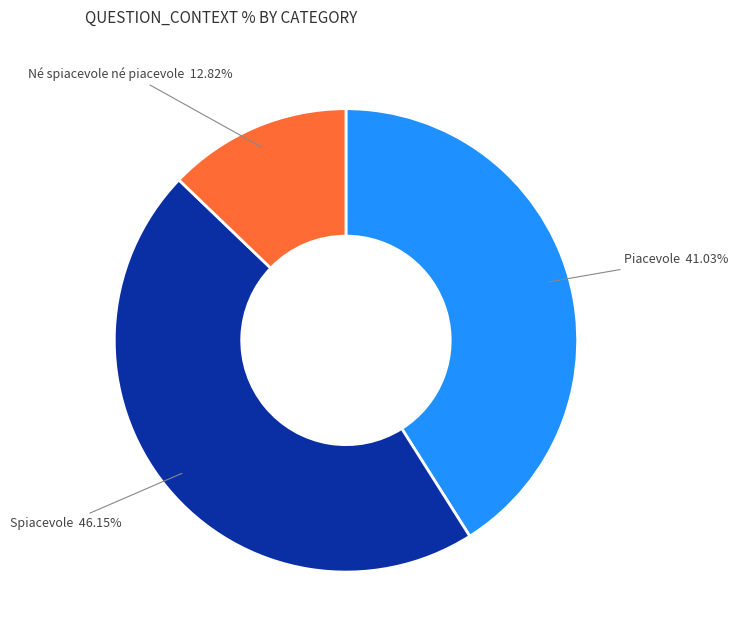

Is there a majority slice in this chart?

No